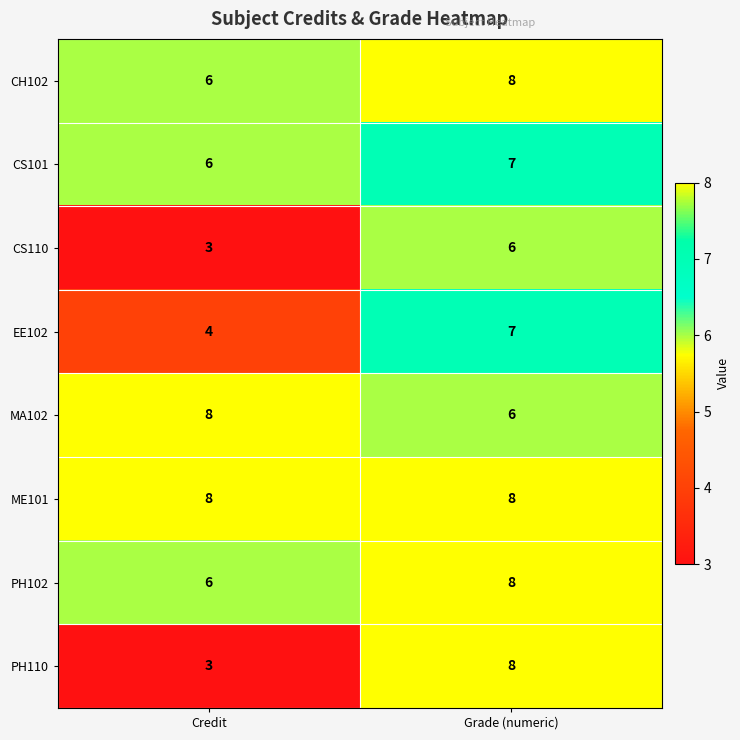

How many categories are shown in the chart?

2